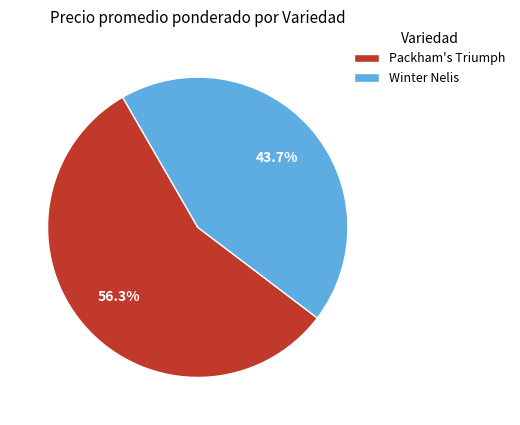

How many segments does this pie chart have?

2